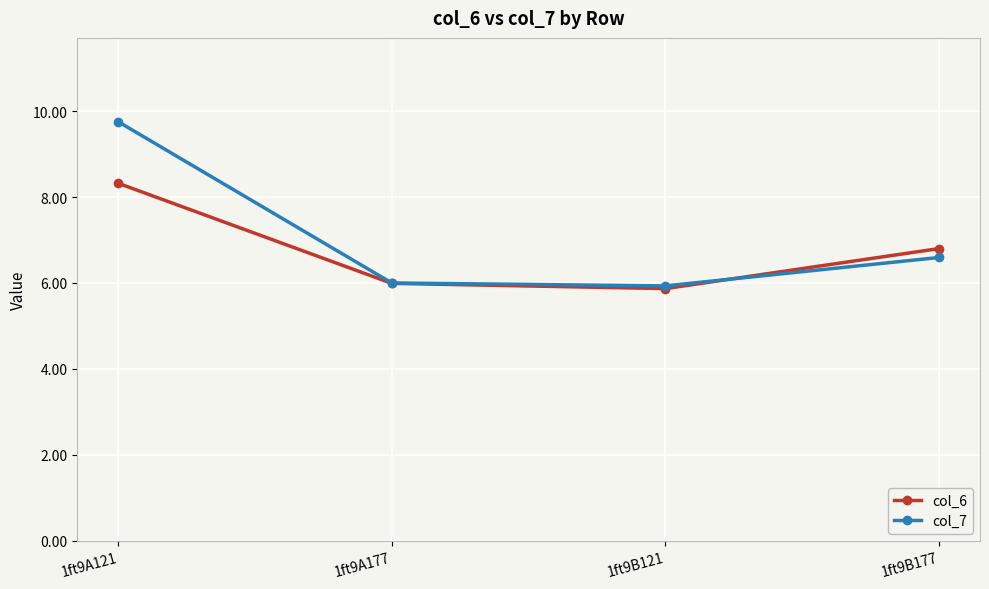

True or false: col_6 and col_7 cross at least once.

True